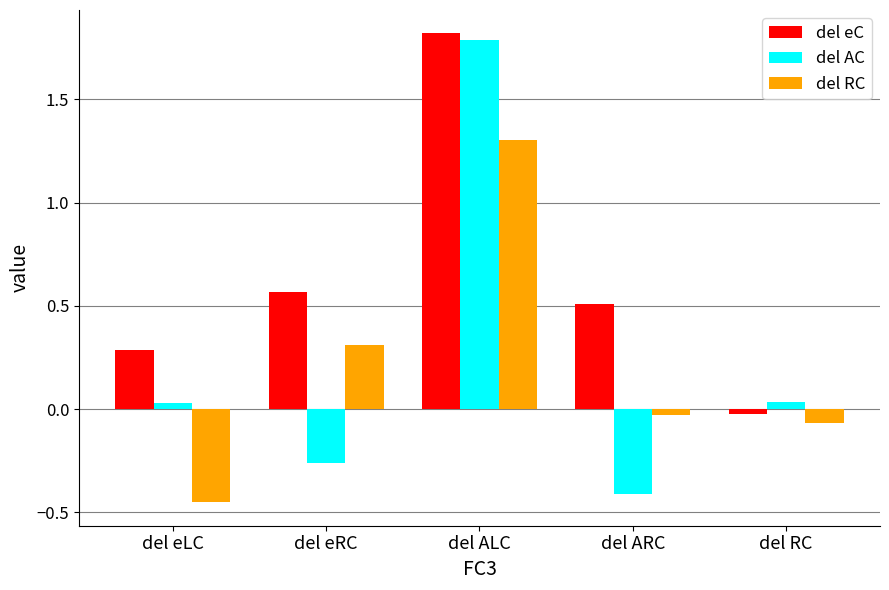

What is the spread (max minus min) of values at del ALC?

0.5